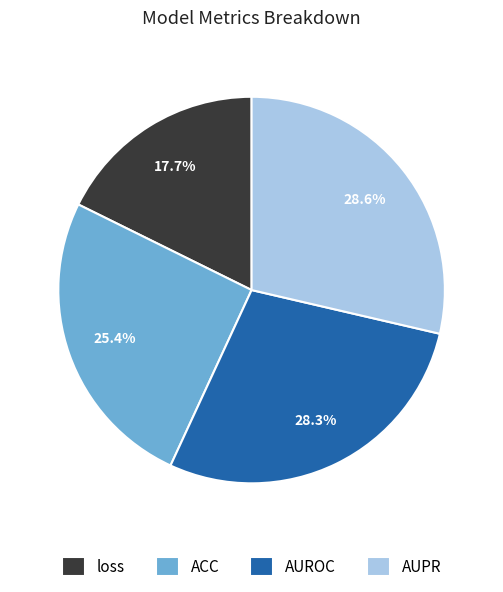

True or false: loss accounts for 32% of the total.

False